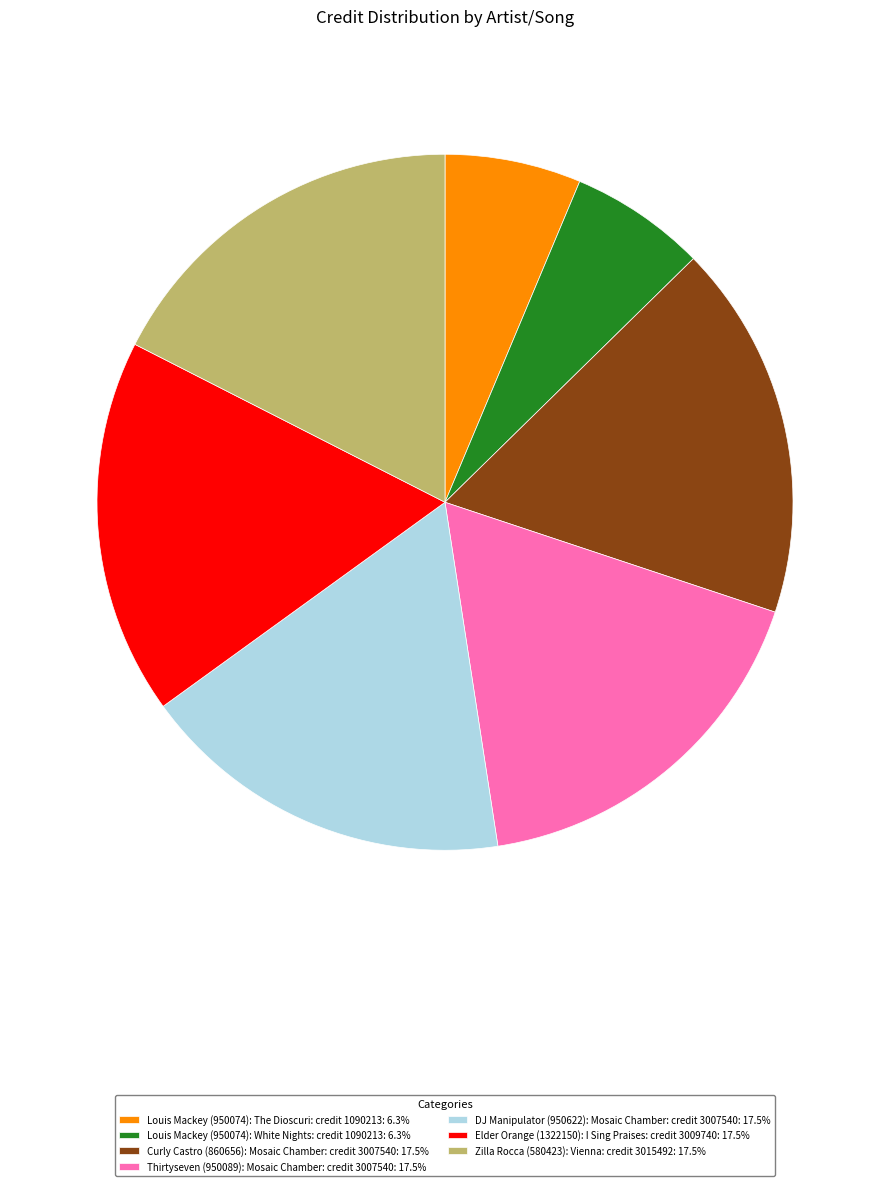

Approximately how many times larger is the value at Louis Mackey (950074): The Dioscuri: credit 1090213: 6.3% compared to DJ Manipulator (950622): Mosaic Chamber: credit 3007540: 17.5%?

0.4